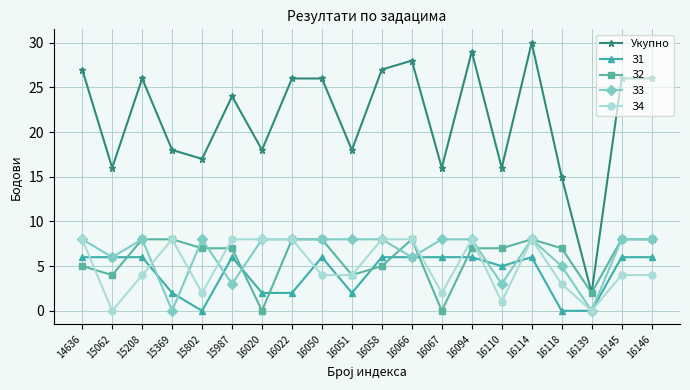

True or false: З2 has more than 1 points higher than both neighbors.

True